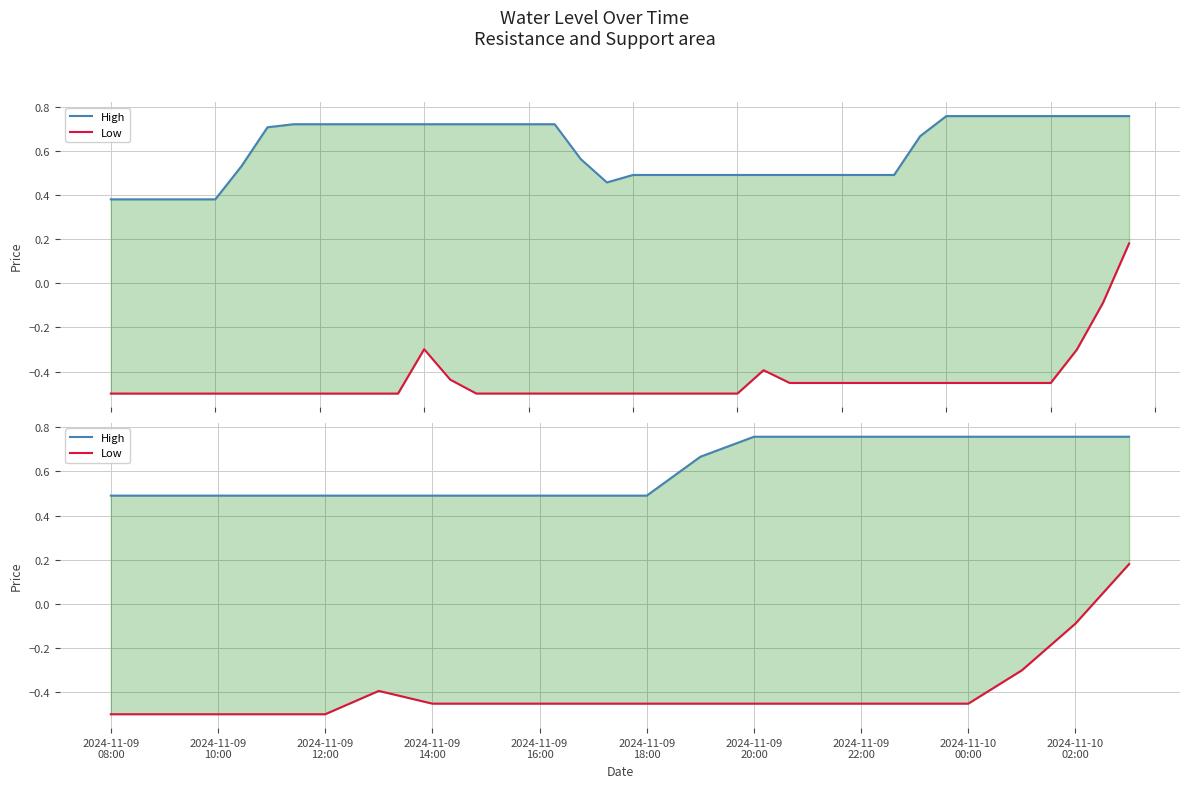

What position from the left is 2024-11-09 18:00?

11